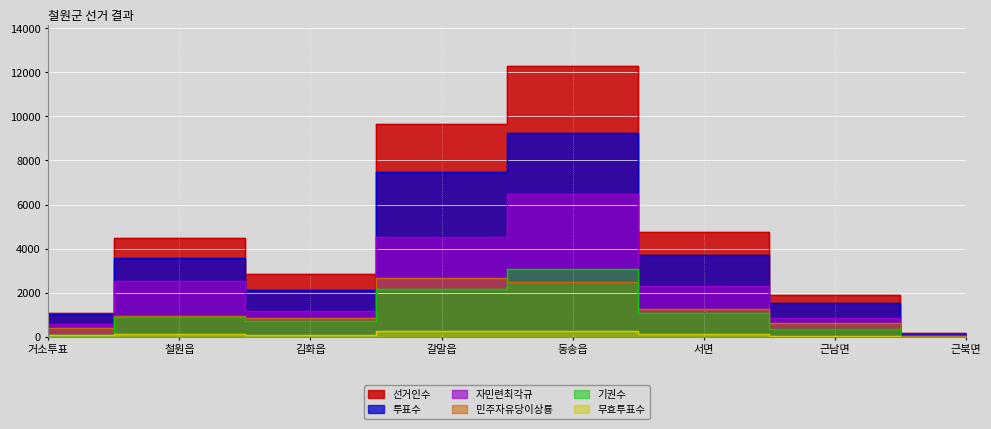

At how many categories does at least one series exceed 12265?

1